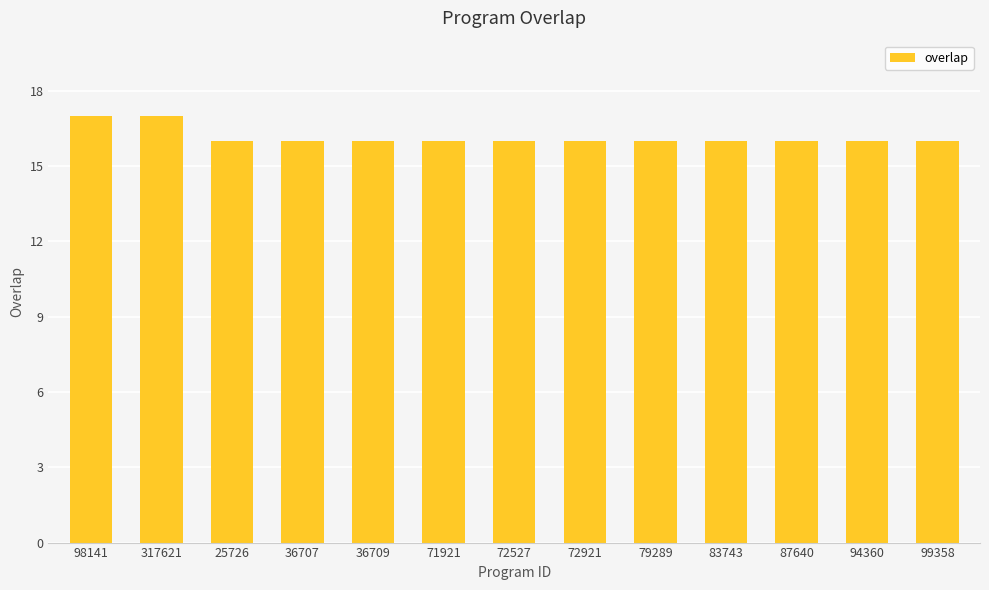

What is the minimum value shown in the chart?

16